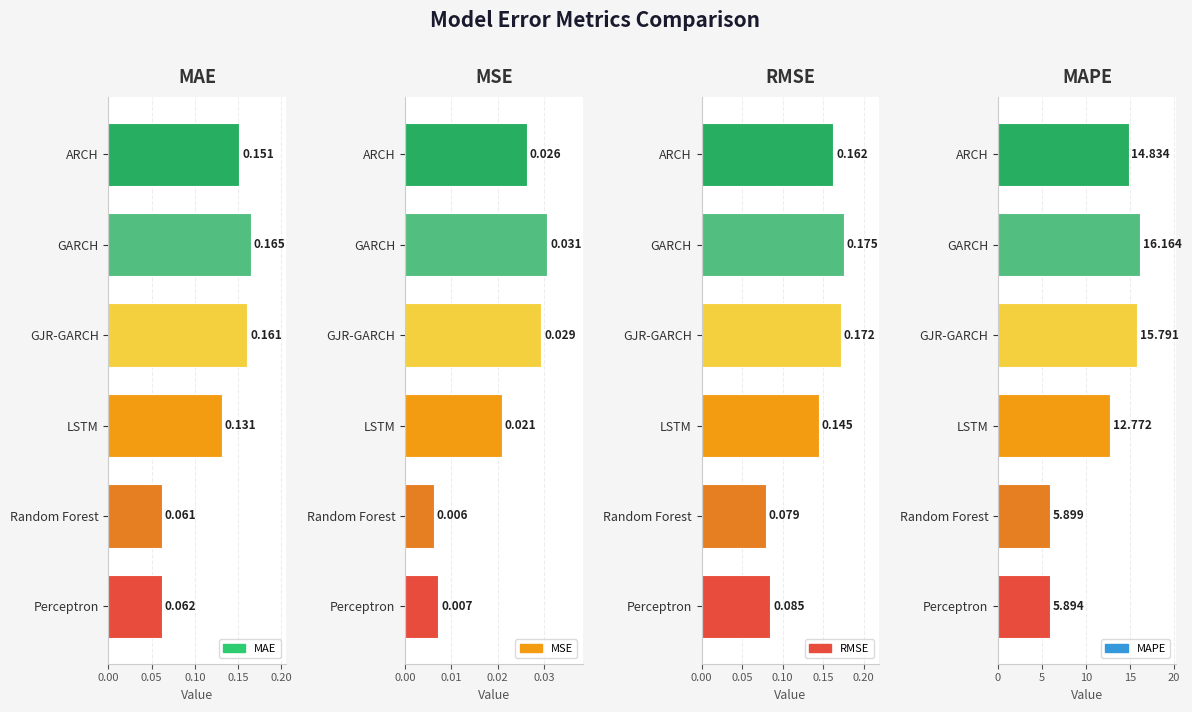

Reading right to left, transcribe all the data shown in this chart.

MAE: 0.1	0.1	0.1	0.2	0.2	0.2
MSE: 0.0	0.0	0.0	0.0	0.0	0.0
RMSE: 0.1	0.1	0.1	0.2	0.2	0.2
MAPE: 5.9	5.9	12.8	15.8	16.2	14.8